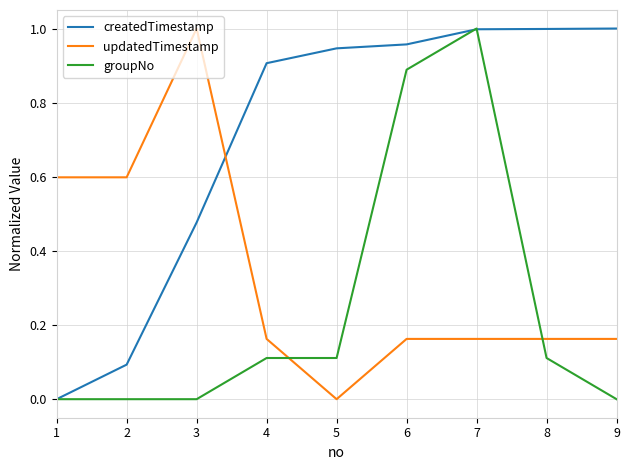

Which series changed the most between 1 and 6?

createdTimestamp